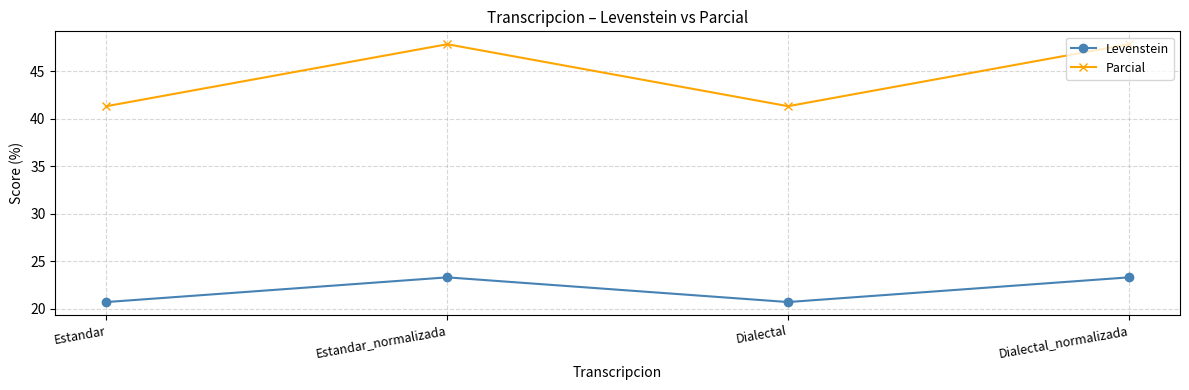

Which series has the largest range (max minus min)?

Parcial